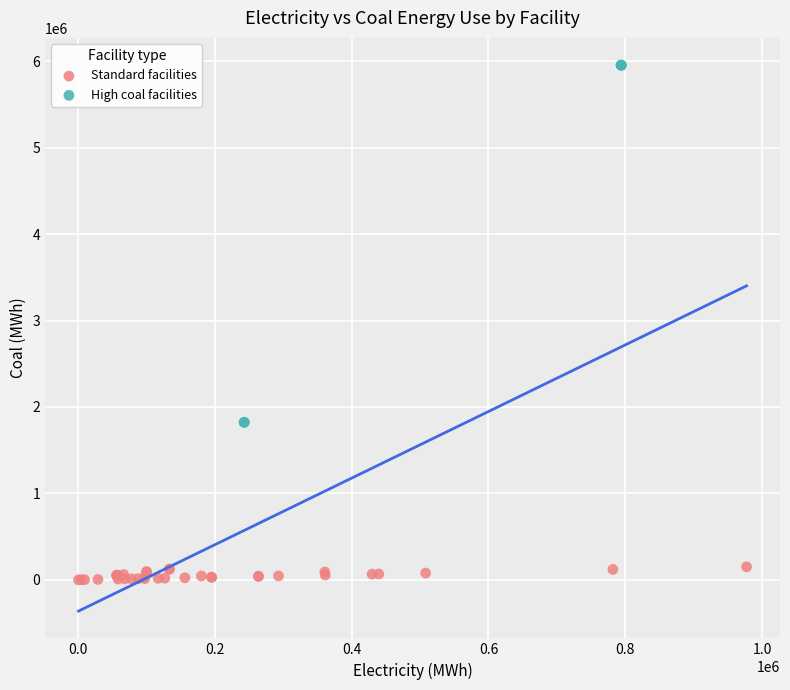

What are all the series names shown in the legend?

Standard facilities, High coal facilities